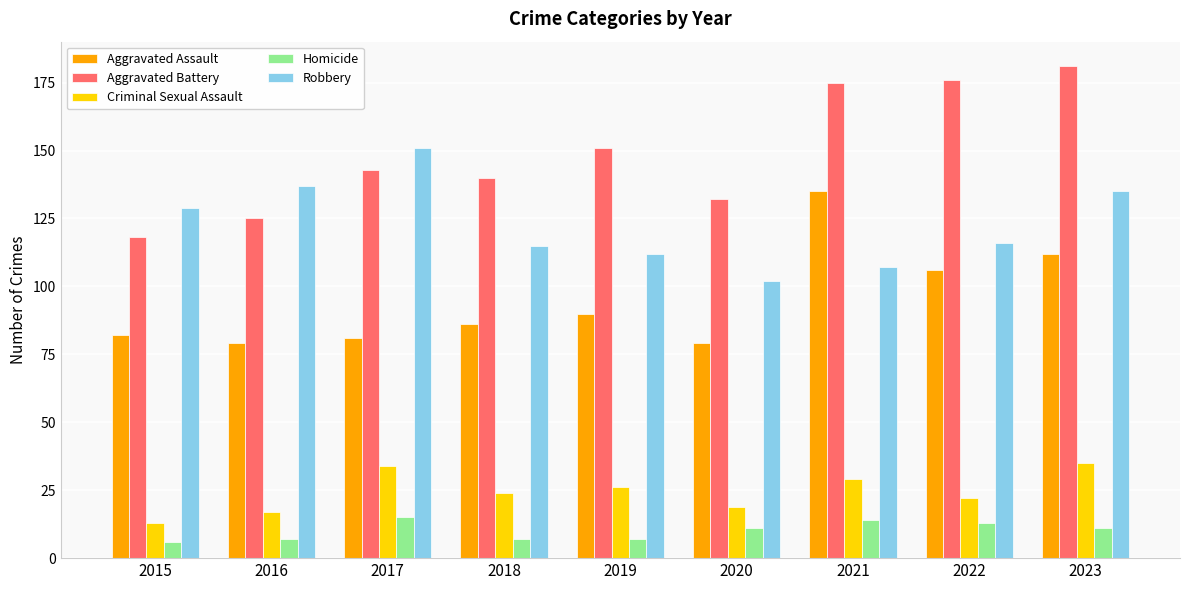

What is the sum of the Criminal Sexual Assault values at 2021 and 2023?

64